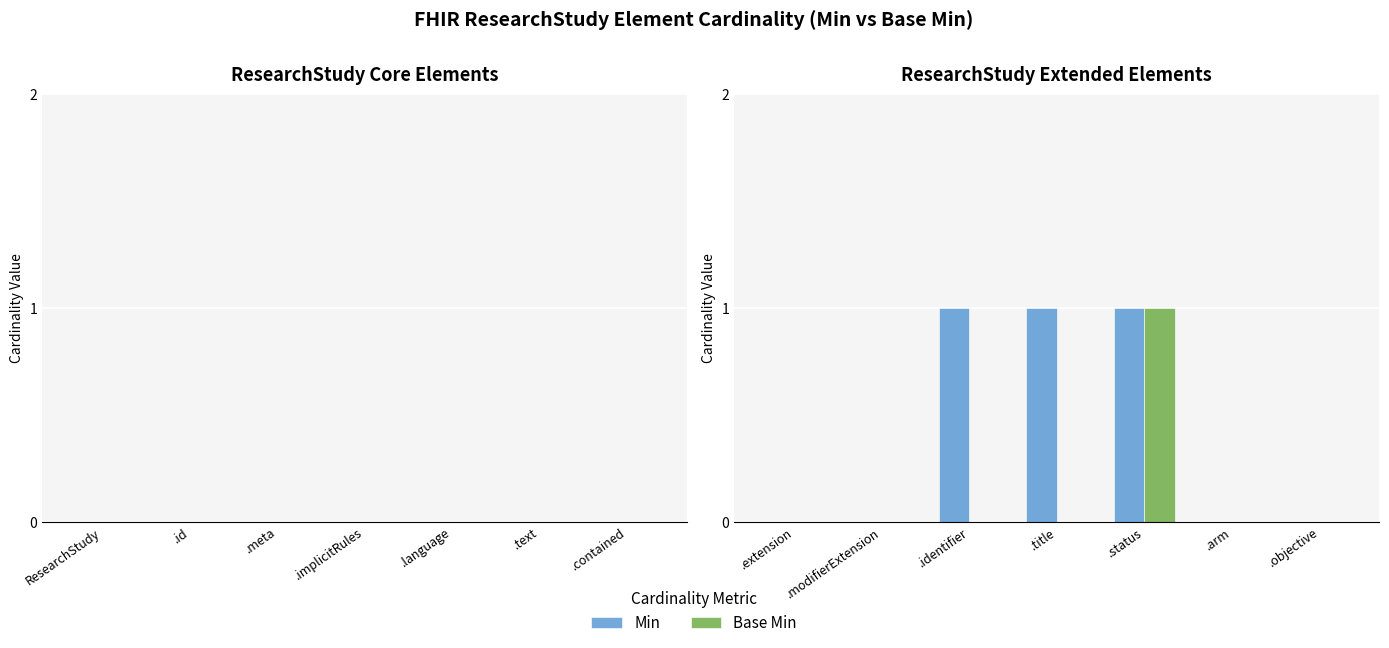

At which category is the sum across all series the highest?

.status